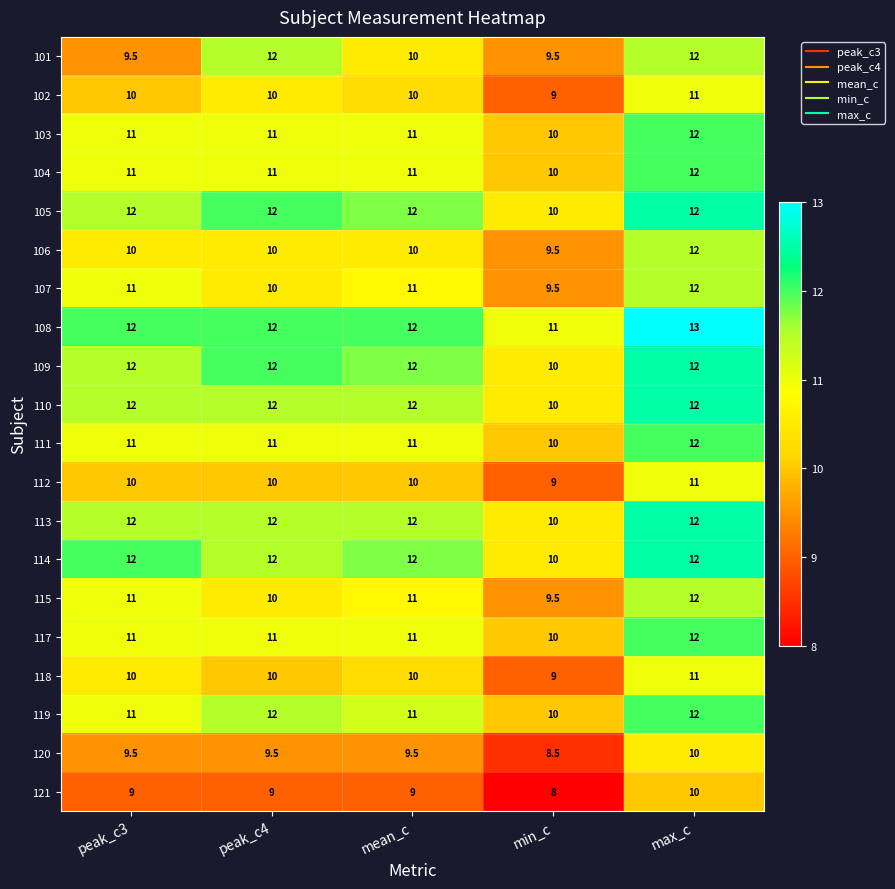

What is the sum of all 105 values?

58.0